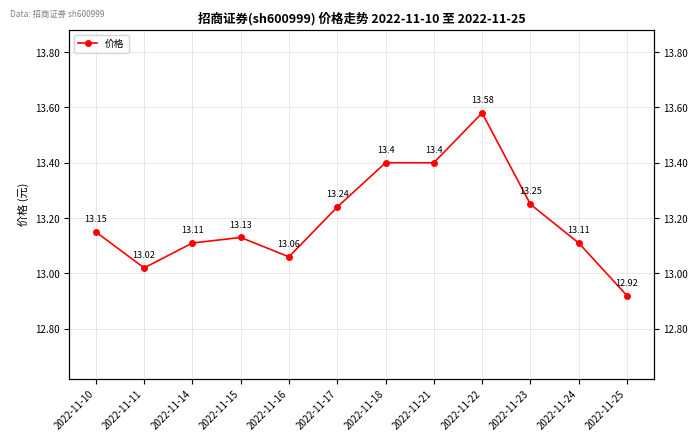

Reading left to right, what are all the values shown in this chart?

13.2	13.0	13.1	13.1	13.1	13.2	13.4	13.4	13.6	13.2	13.1	12.9